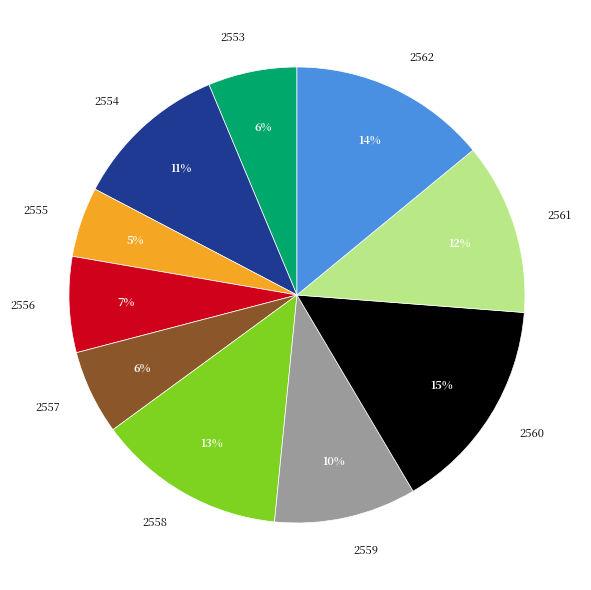

The 2560 slice represents 15% of the pie. True or false?

True